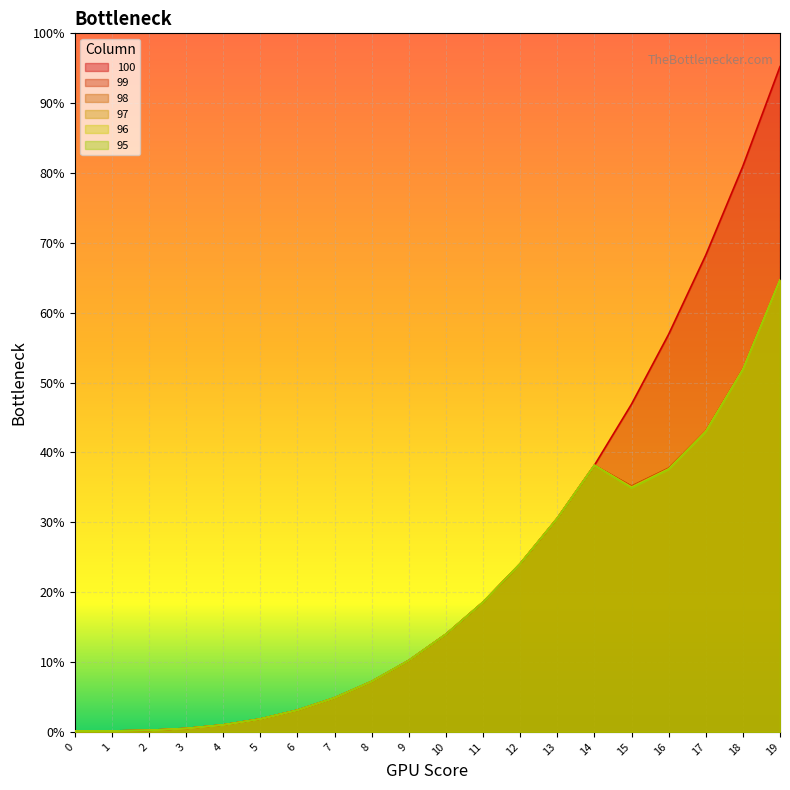

What are all the series names shown in the legend?

100, 99, 98, 97, 96, 95